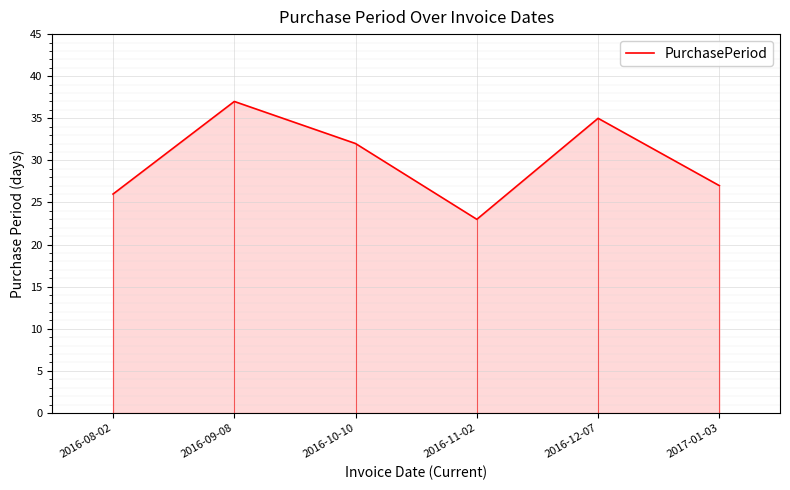

List the labels in order of value, smallest first.

2016-11-02, 2016-08-02, 2017-01-03, 2016-10-10, 2016-12-07, 2016-09-08